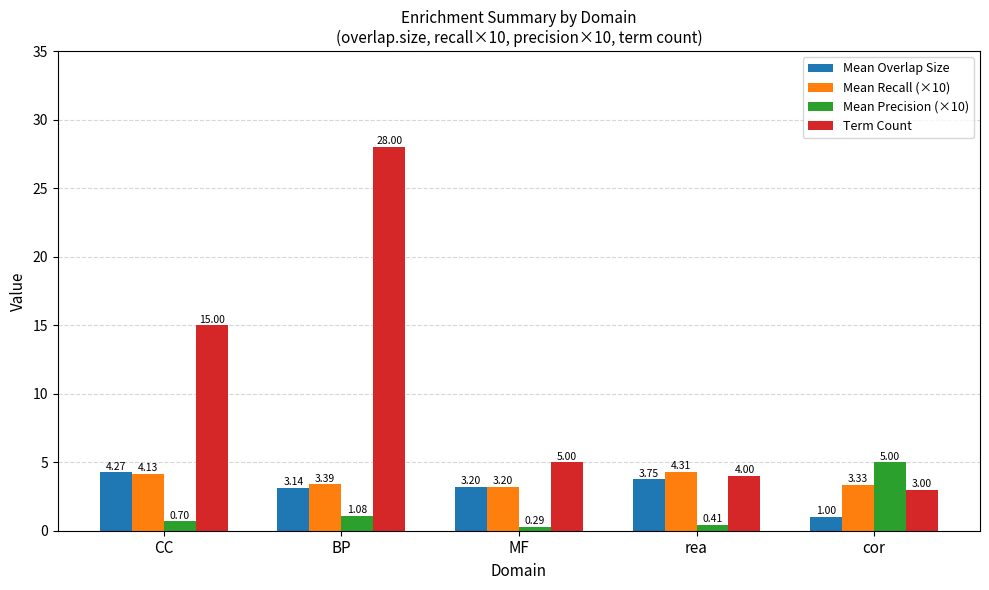

What is the difference between the maximum and minimum values in the Mean Precision (×10) series?

4.7